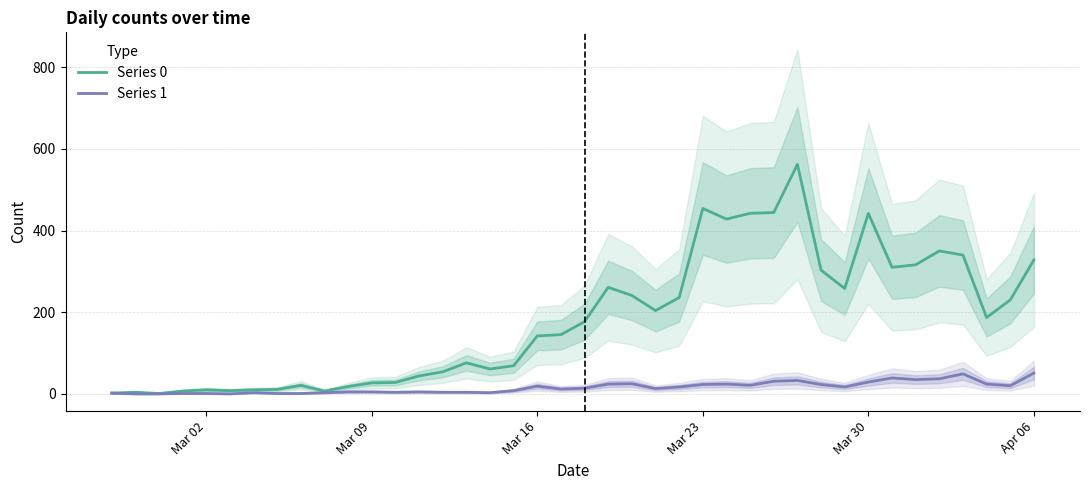

Which series has the largest total across all categories?

Series 0